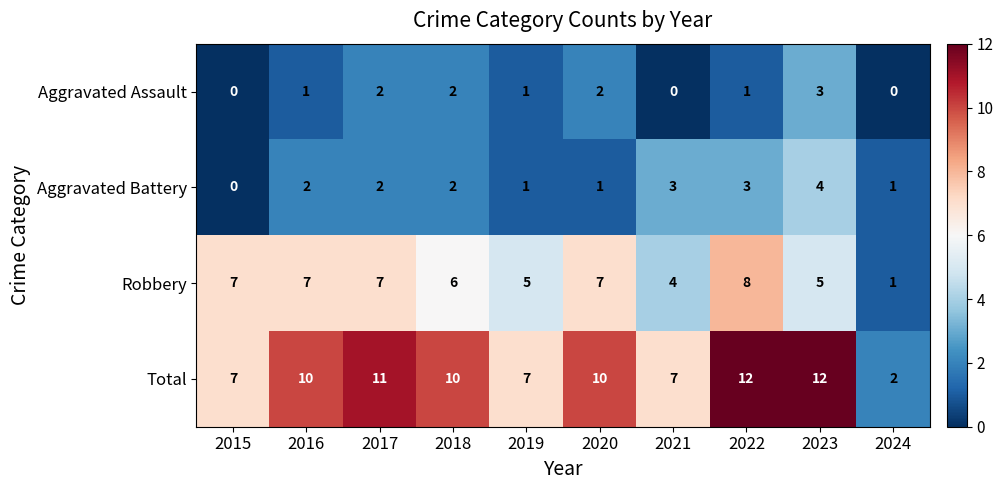

Which series has the largest total across all categories?

Total